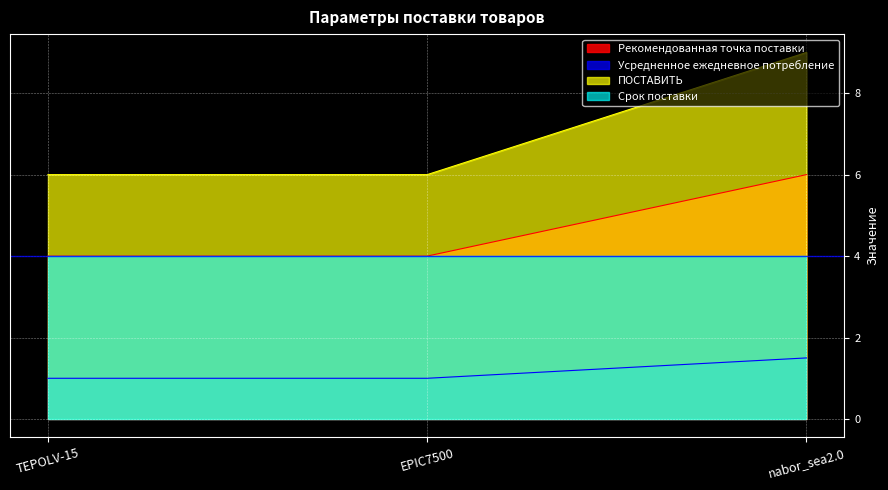

Which series has the largest total across all categories?

ПОСТАВИТЬ